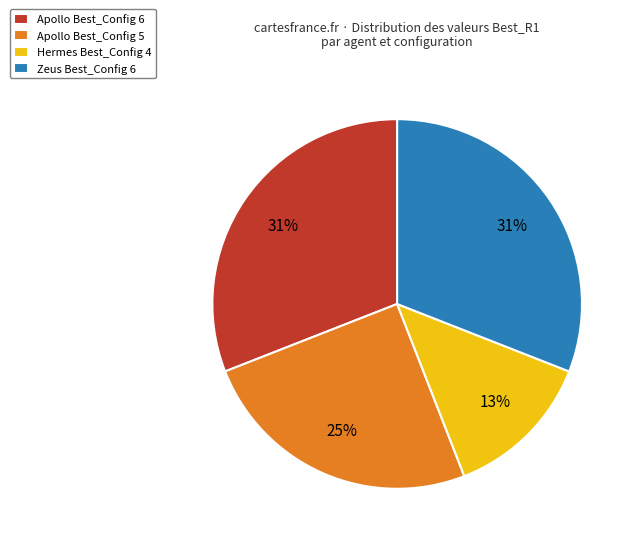

To the nearest percent, what portion does Apollo Best_Config 5 represent?

25%